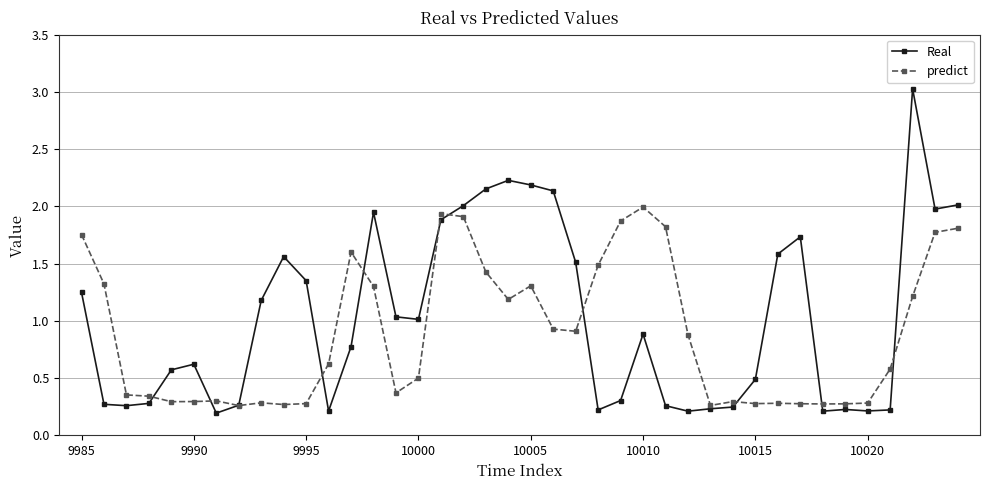

List the series in order of their overall mean, highest first.

Real, predict